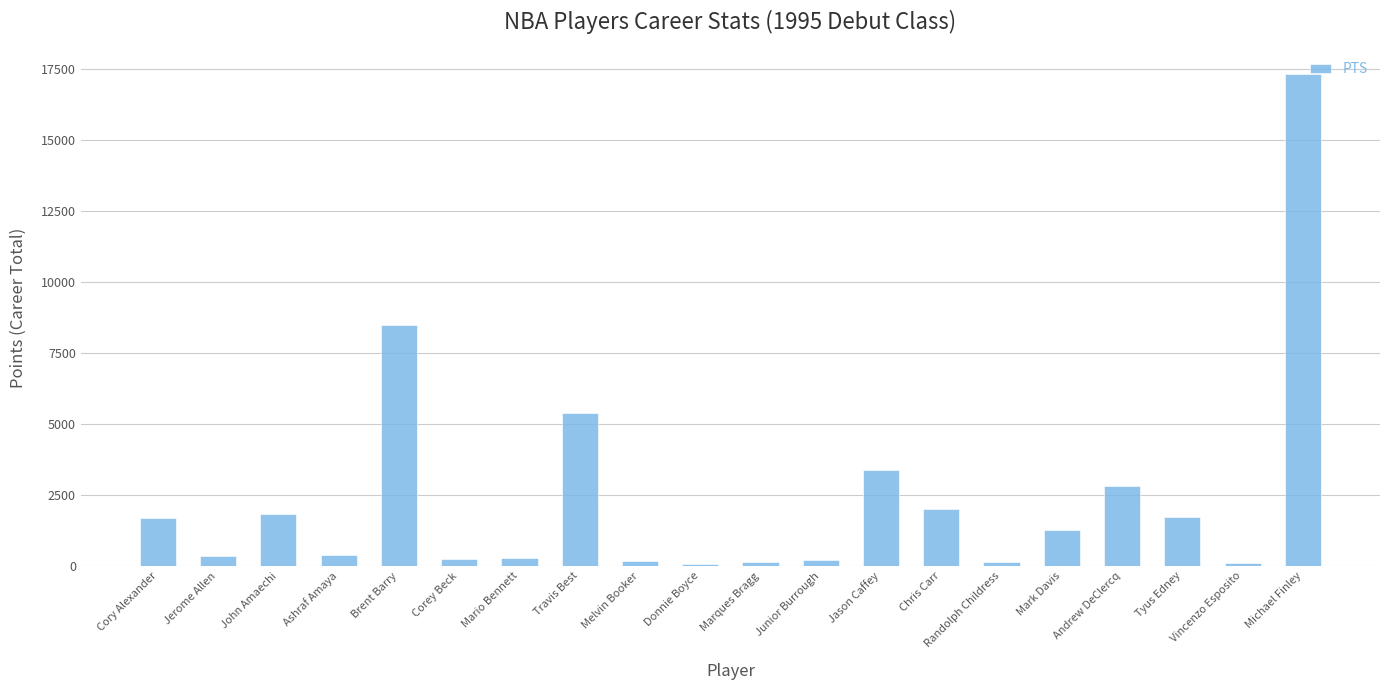

What position from the right is Chris Carr?

7